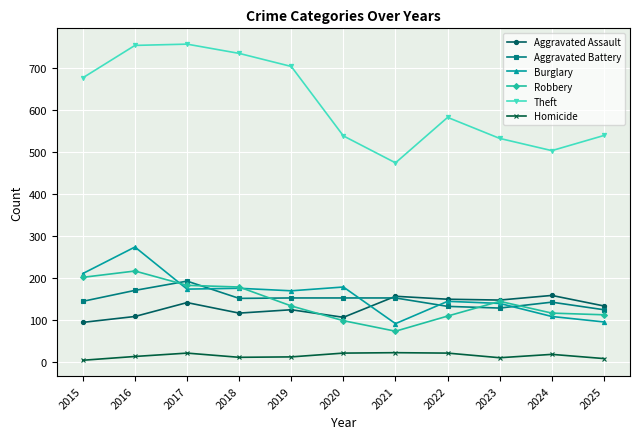

What is the maximum value for Aggravated Battery?

193